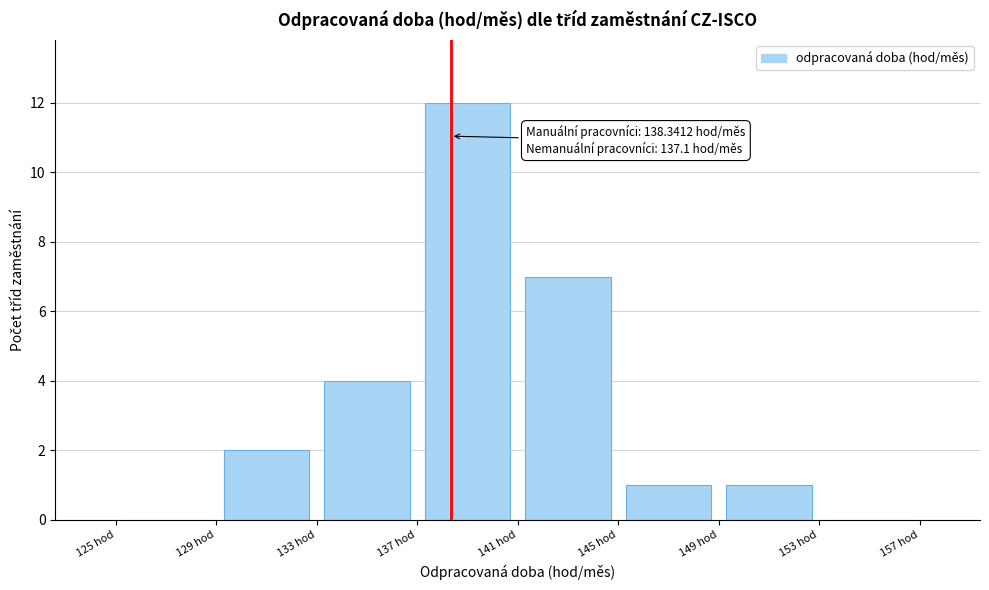

Which range on the x-axis has the tallest bar?

137 to 141